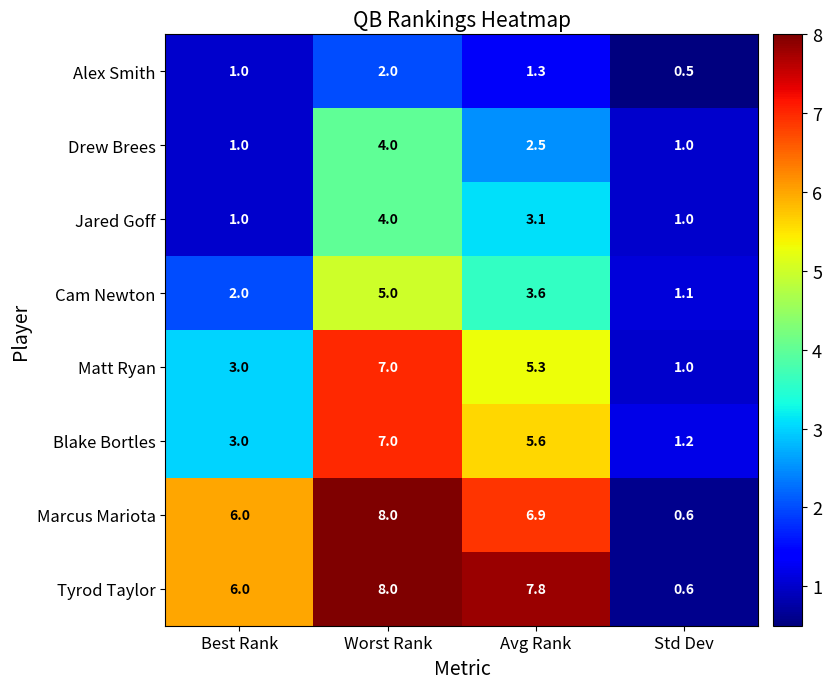

Which category has the highest value in the Tyrod Taylor series?

Worst Rank